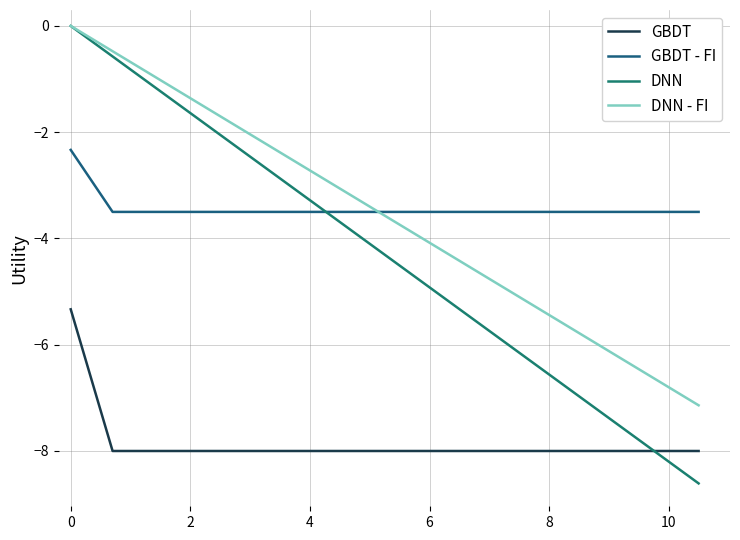

Which series ends up on top after the final intersection of GBDT - FI and DNN?

GBDT - FI